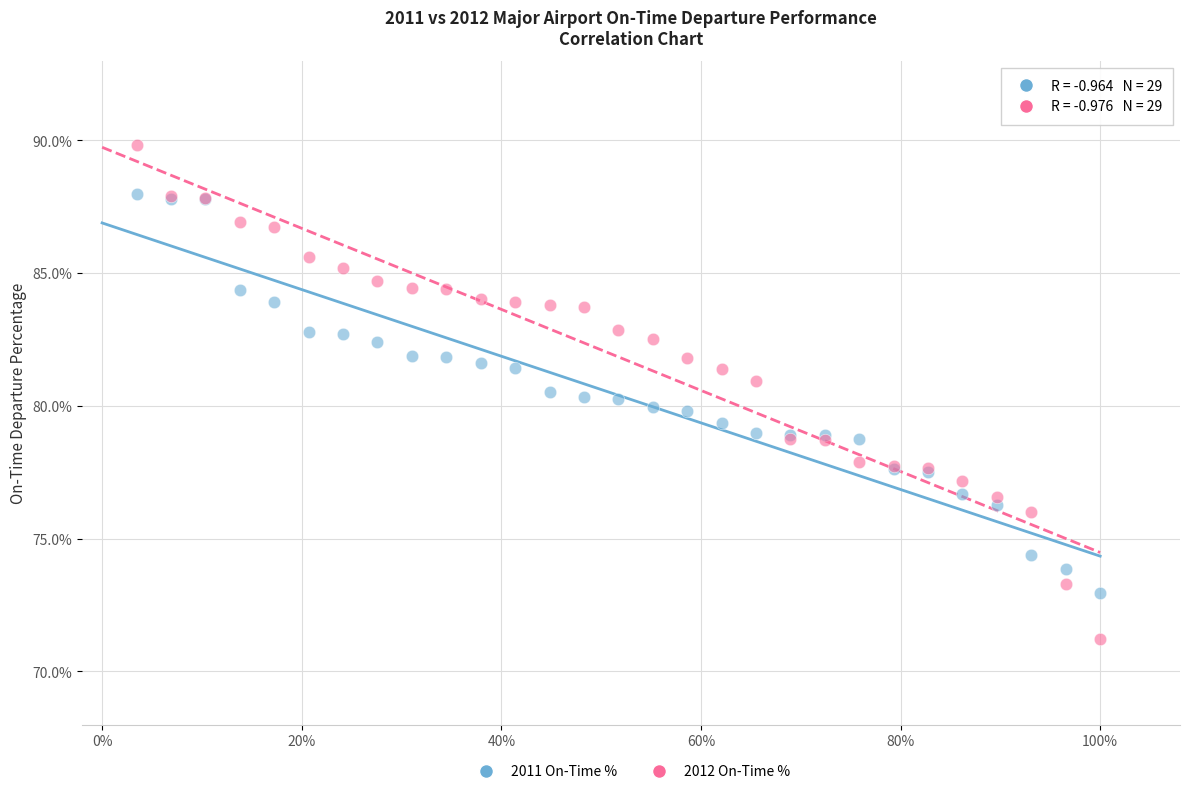

What are all the series names shown in the legend?

2011 On-Time %, 2012 On-Time %